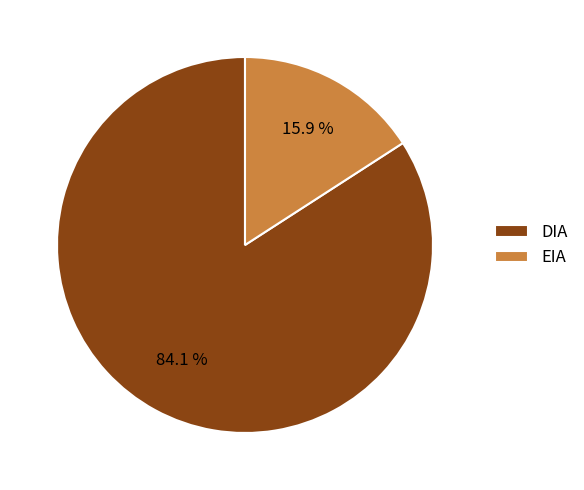

Does any single category account for the majority?

Yes